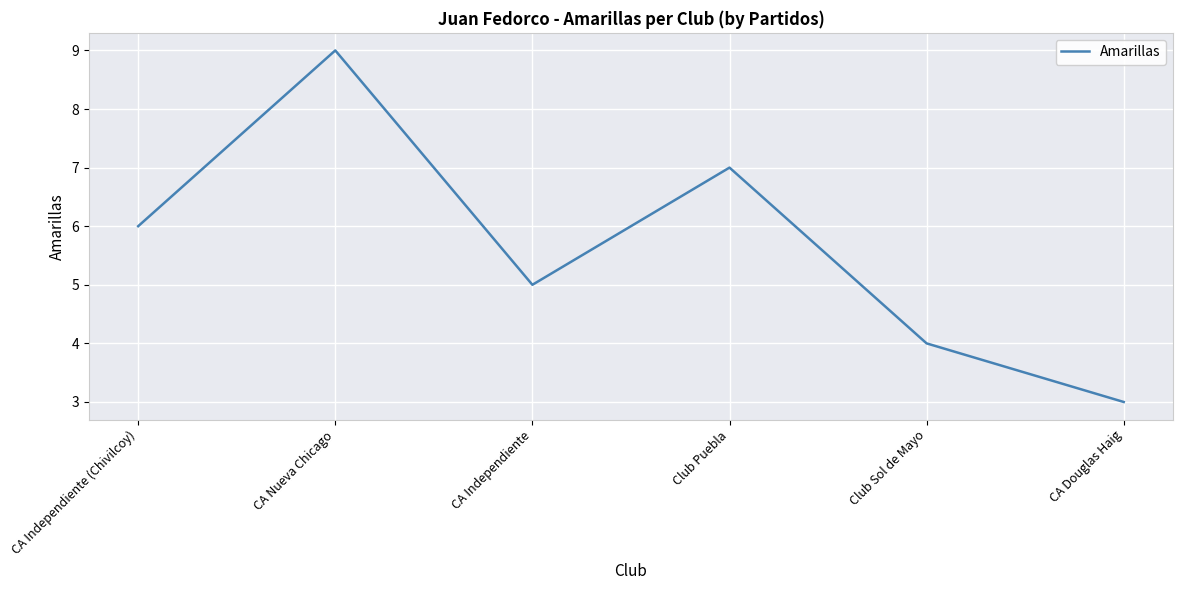

What is the change in value from Club Puebla to CA Douglas Haig?

-4